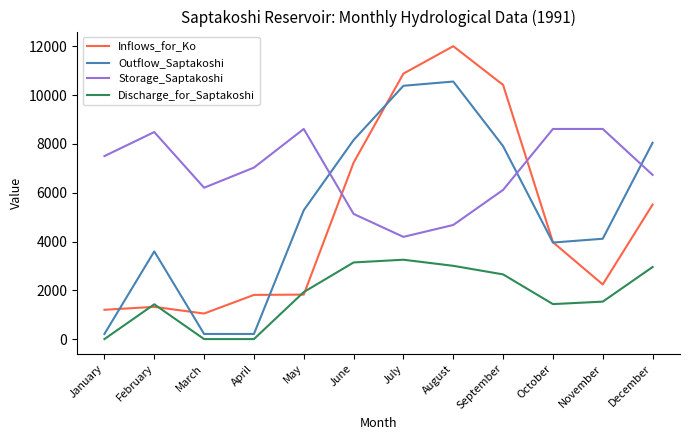

What is the greatest value displayed?

12000.6